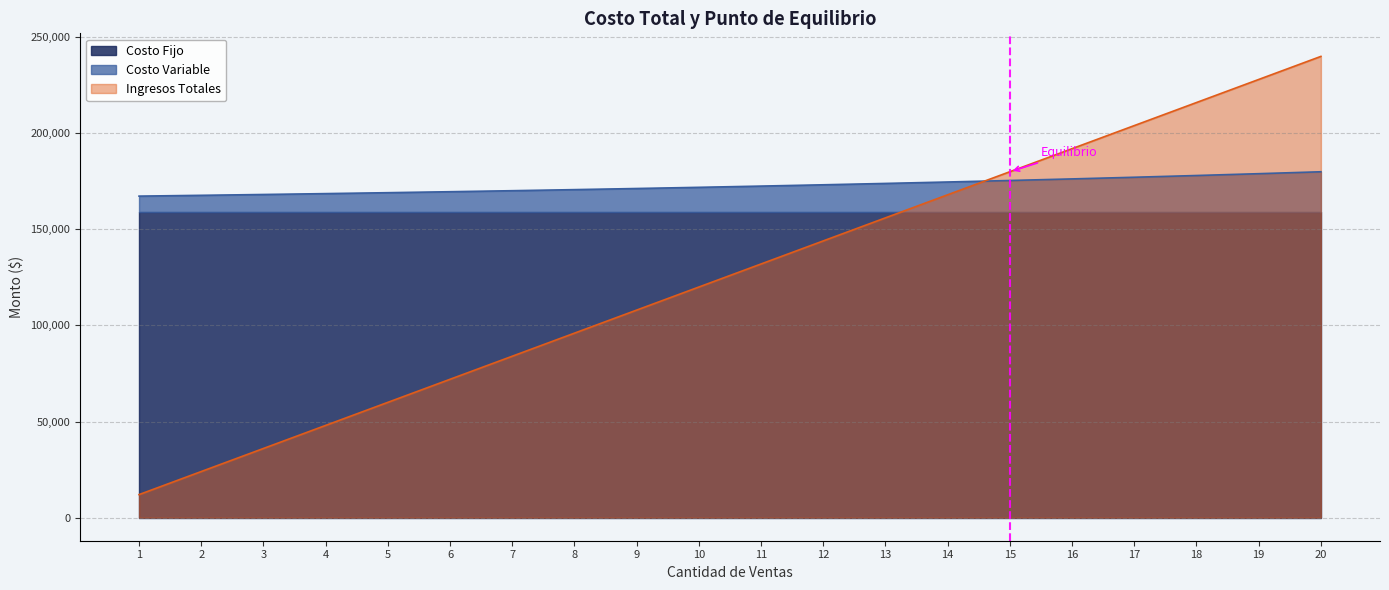

True or false: Ingresos Totales and Costo Variable cross at least once.

True